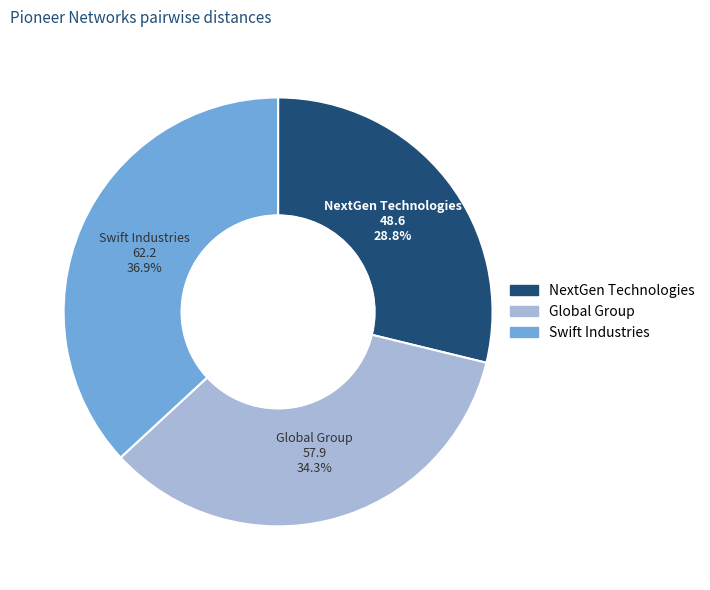

How many slices are in this pie chart?

3